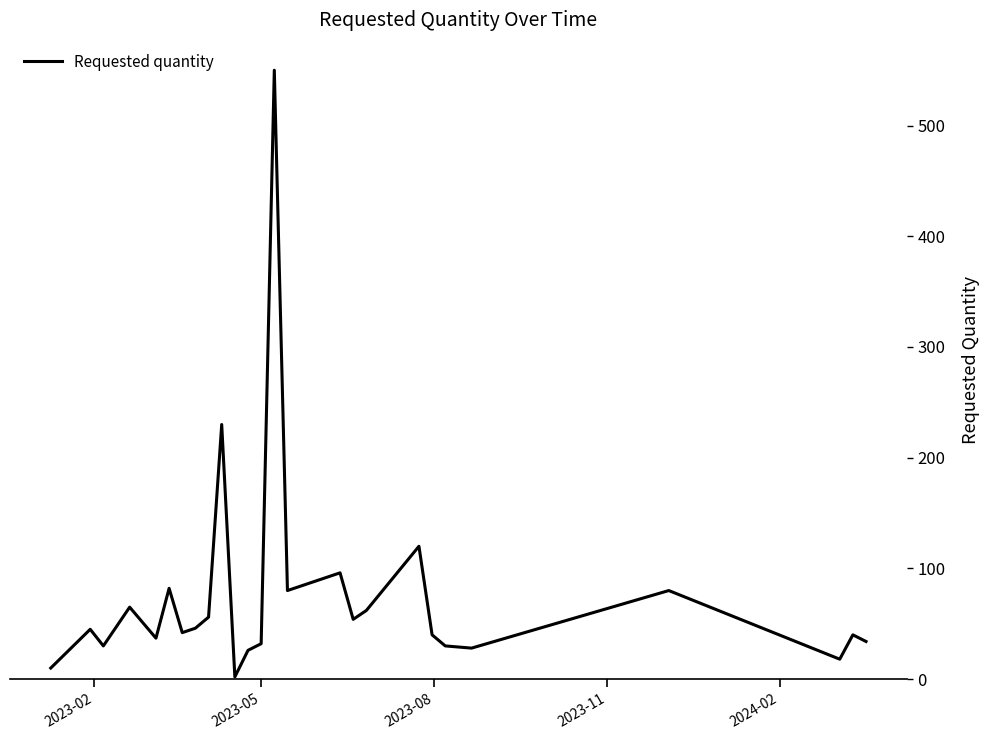

What is the greatest value displayed?

550